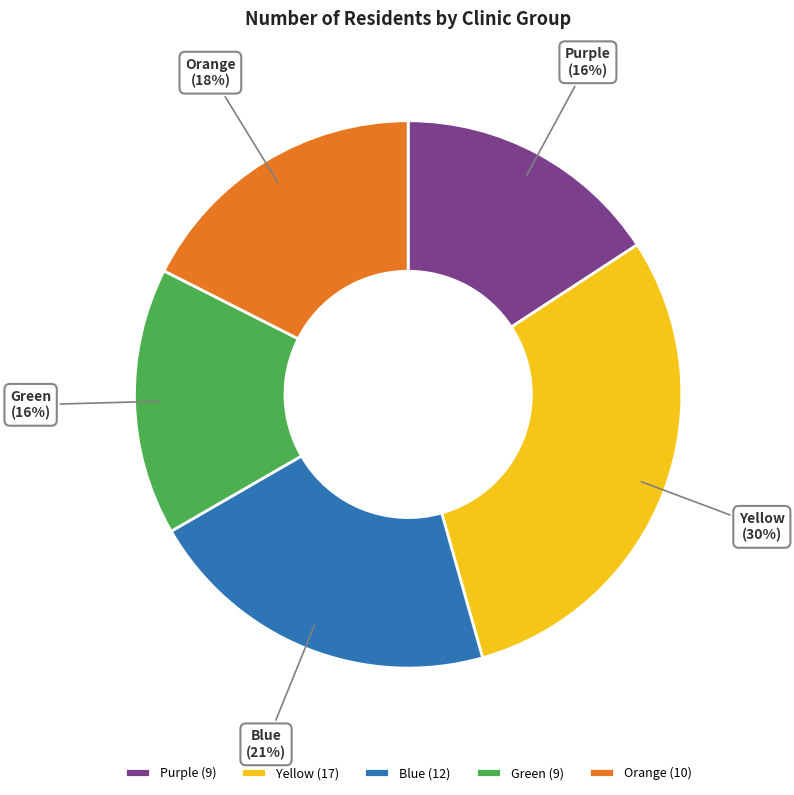

Is it true that Yellow is 30% of the pie?

True